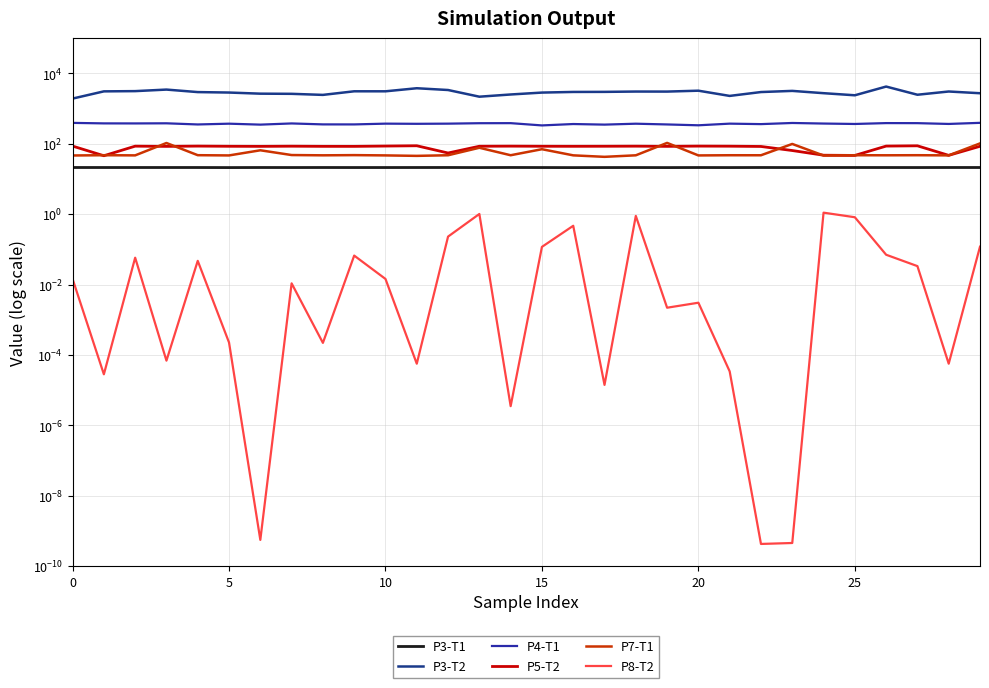

What is the value of the P3-T1 point at the 8th from the left?

21.2